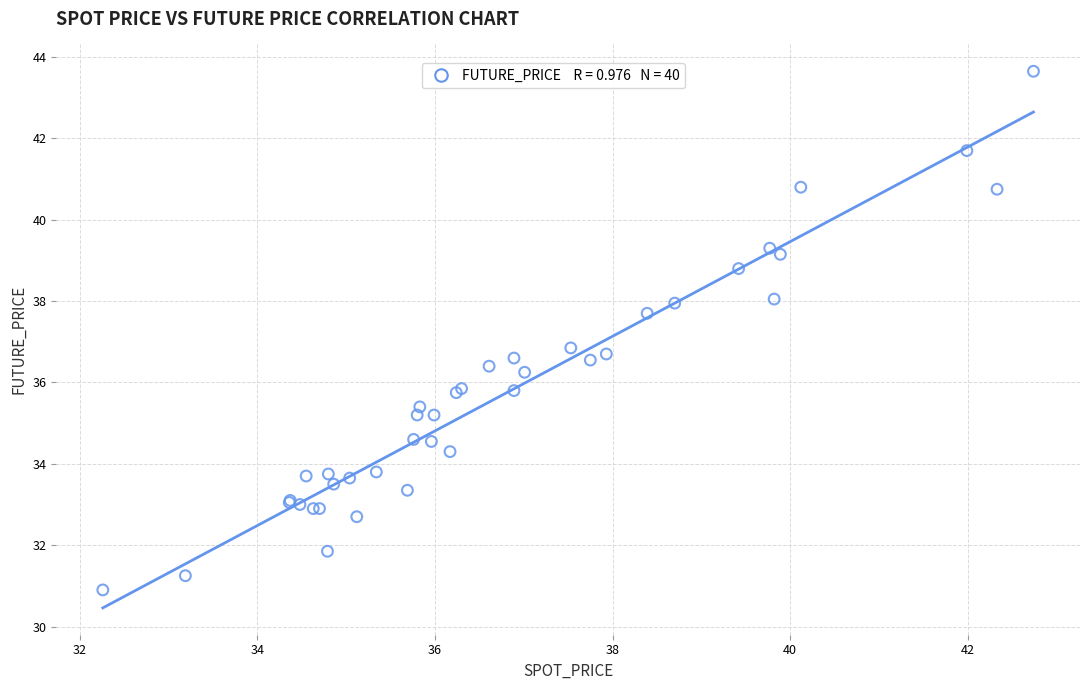

What Y value in the scatter plot is closest to 37?

36.9